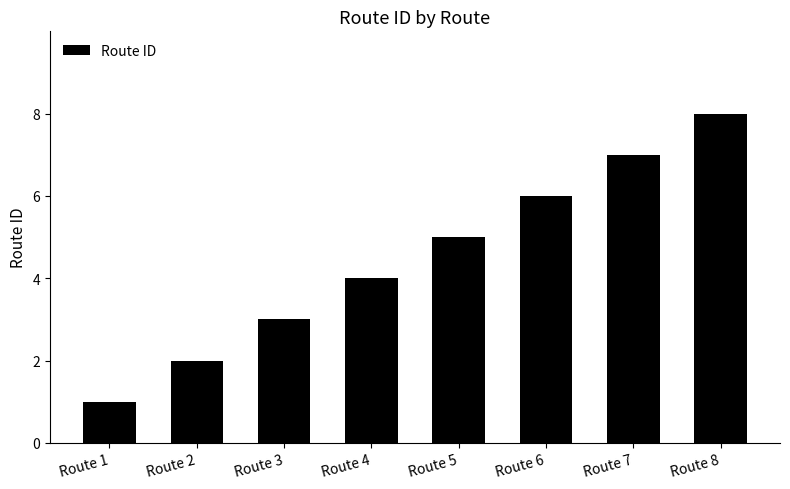

What is the difference between the maximum and minimum values?

7